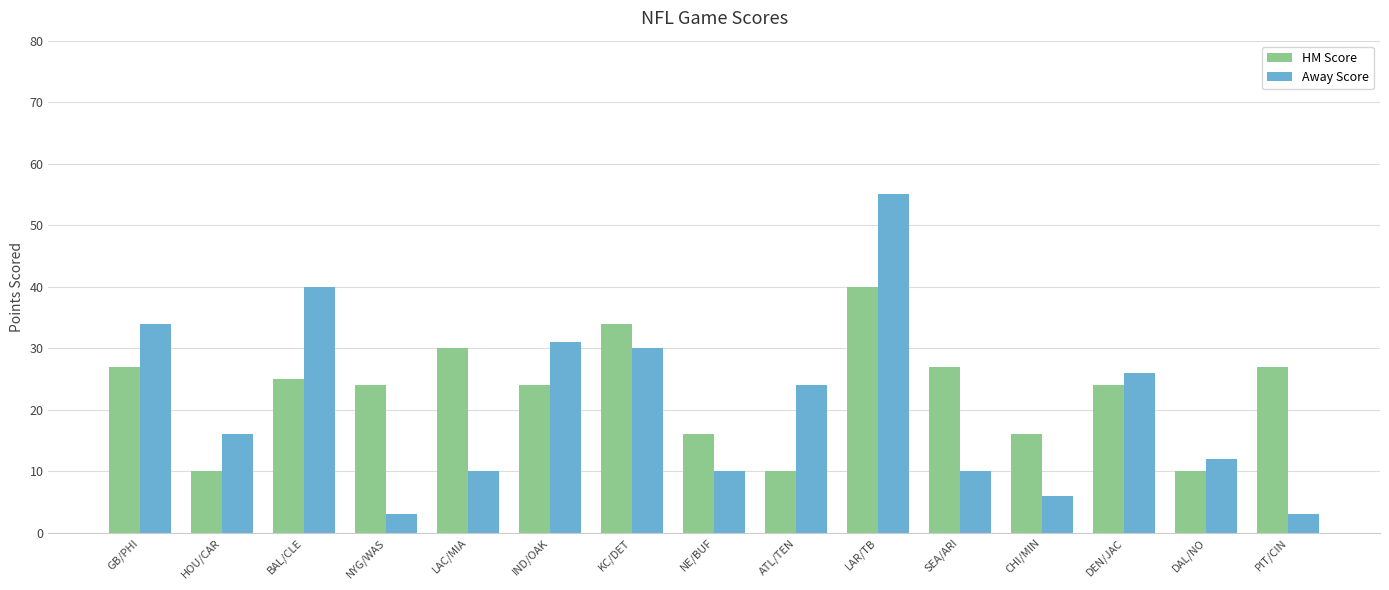

How many series are shown in this chart?

2